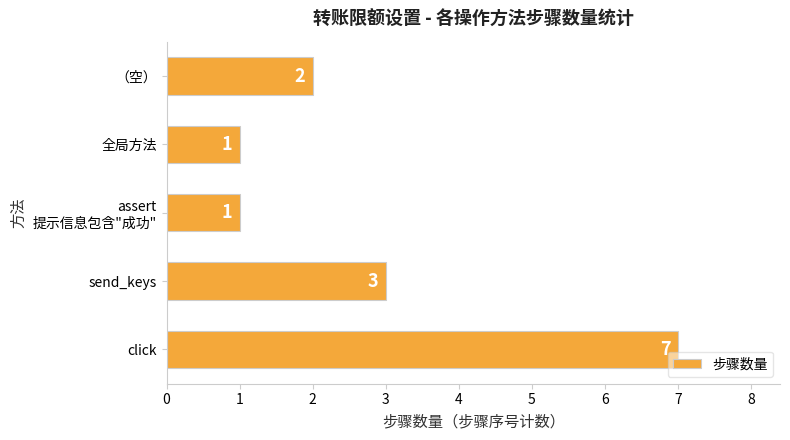

How many values are below 2?

2